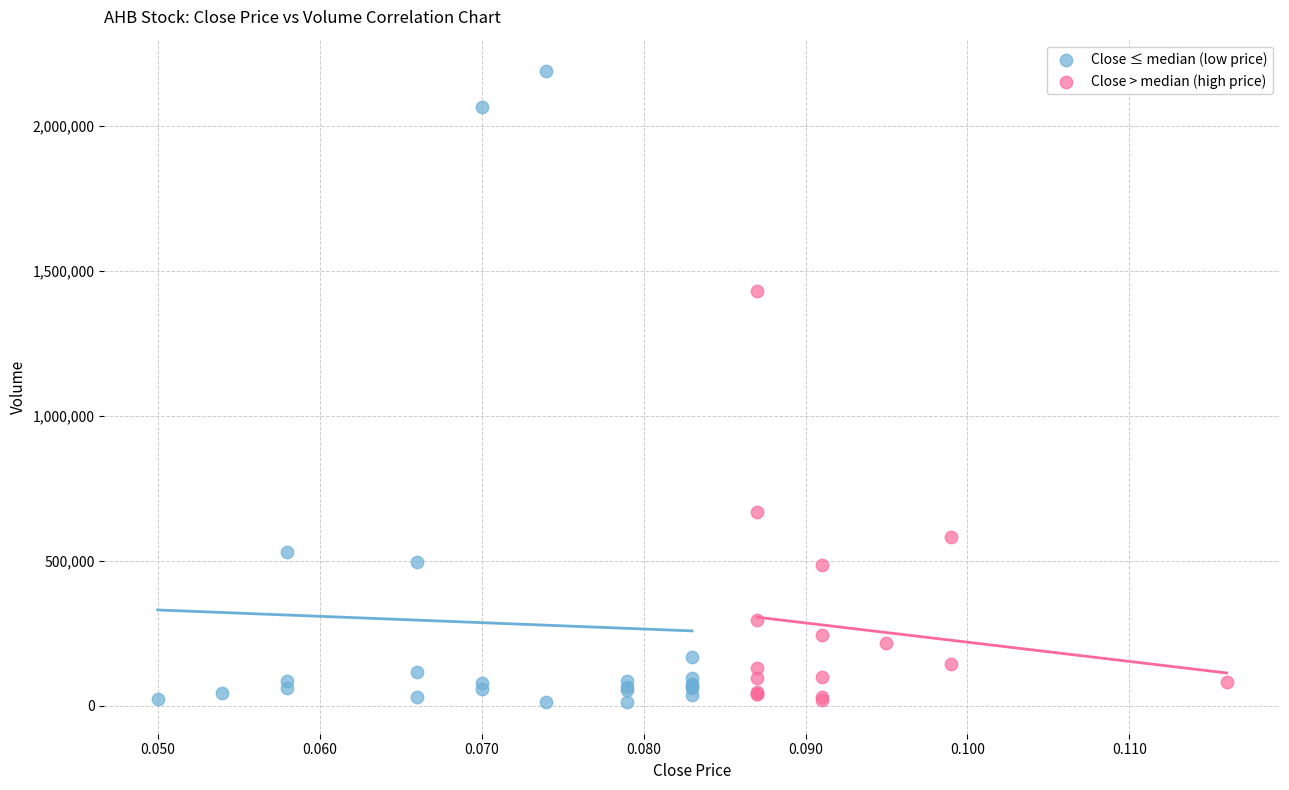

Which series has the widest spread of Y values?

Close ≤ median (low price)